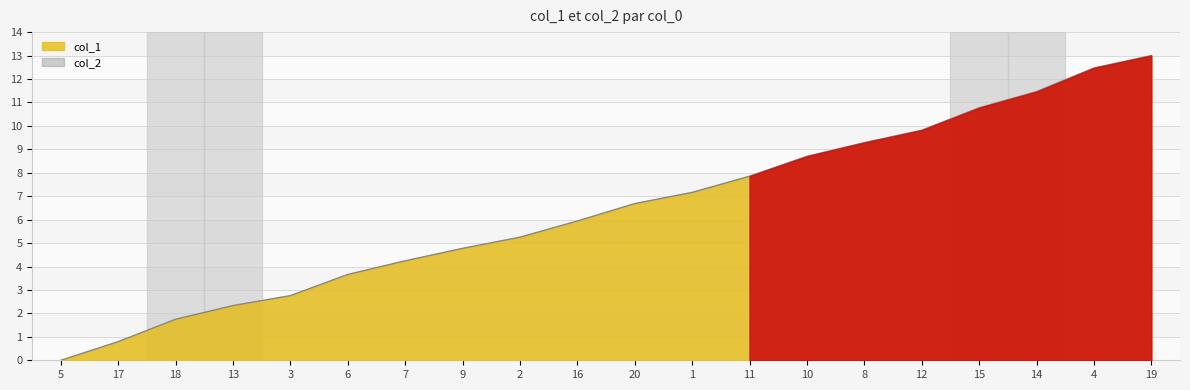

What is the sum of the values at 3 and 16?

8.7